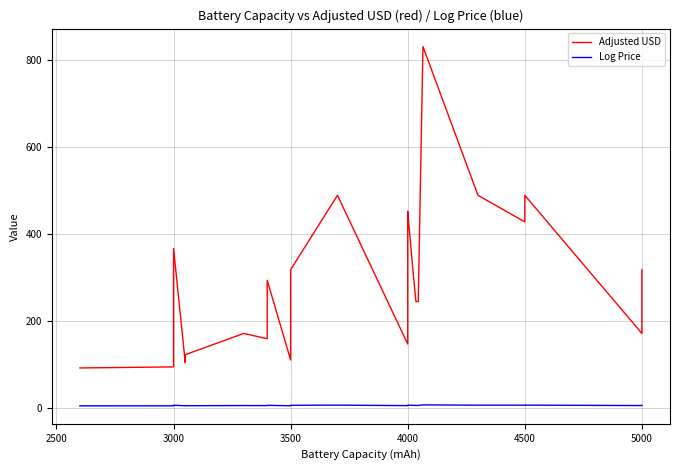

True or false: Adjusted USD and Log Price intersect in this chart.

False